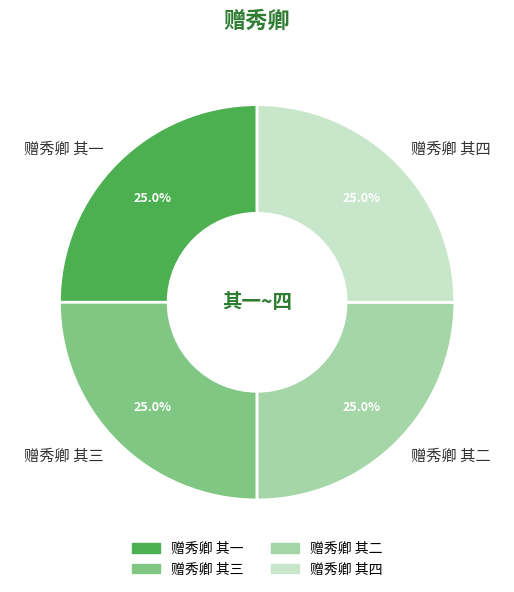

How many slices are in this pie chart?

4